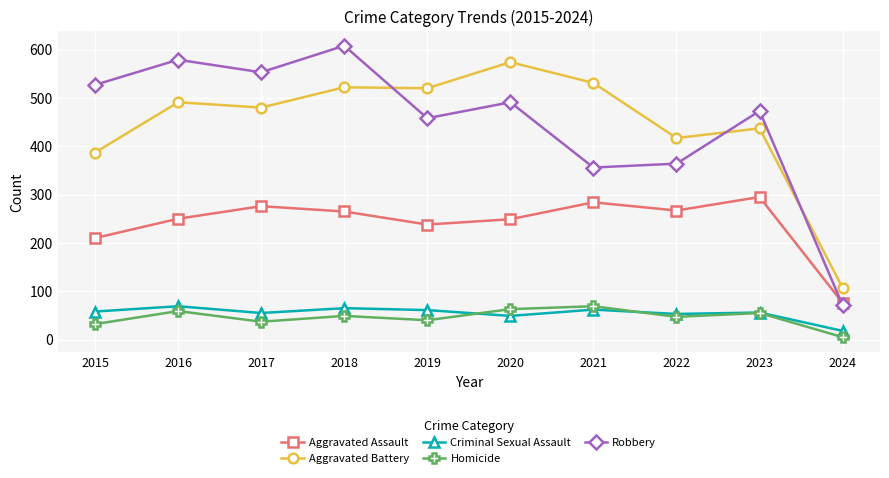

The value of Robbery at 2019 is 801. True or false?

False